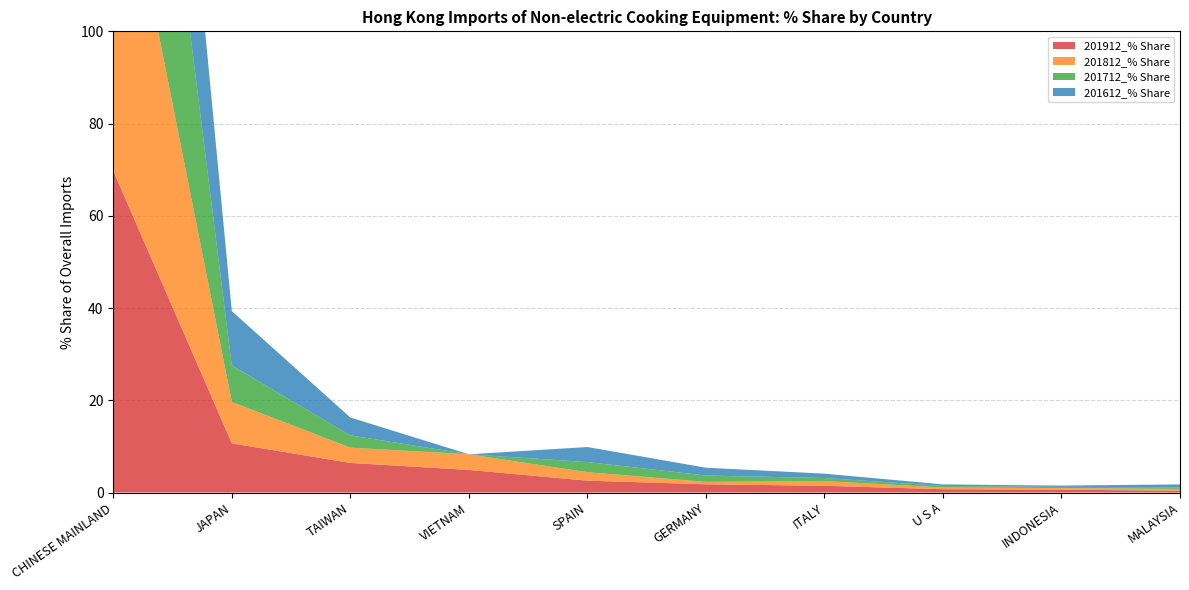

Reading left to right, extract all data points from this chart.

201912_% Share: CHINESE MAINLAND=69.7	JAPAN=10.7	TAIWAN=6.4	VIETNAM=4.9	SPAIN=2.6	GERMANY=1.8	ITALY=1.5	U S A=0.7	INDONESIA=0.6	MALAYSIA=0.4
201812_% Share: CHINESE MAINLAND=79.2	JAPAN=9.0	TAIWAN=3.3	VIETNAM=3.4	SPAIN=1.8	GERMANY=0.5	ITALY=1.0	U S A=0.4	INDONESIA=0.3	MALAYSIA=0.4
201712_% Share: CHINESE MAINLAND=83.8	JAPAN=7.9	TAIWAN=2.7	VIETNAM=0.0	SPAIN=2.2	GERMANY=1.4	ITALY=0.7	U S A=0.3	INDONESIA=0.3	MALAYSIA=0.3
201612_% Share: CHINESE MAINLAND=76.1	JAPAN=11.8	TAIWAN=3.9	VIETNAM=0.0	SPAIN=3.3	GERMANY=1.7	ITALY=0.9	U S A=0.3	INDONESIA=0.3	MALAYSIA=0.6